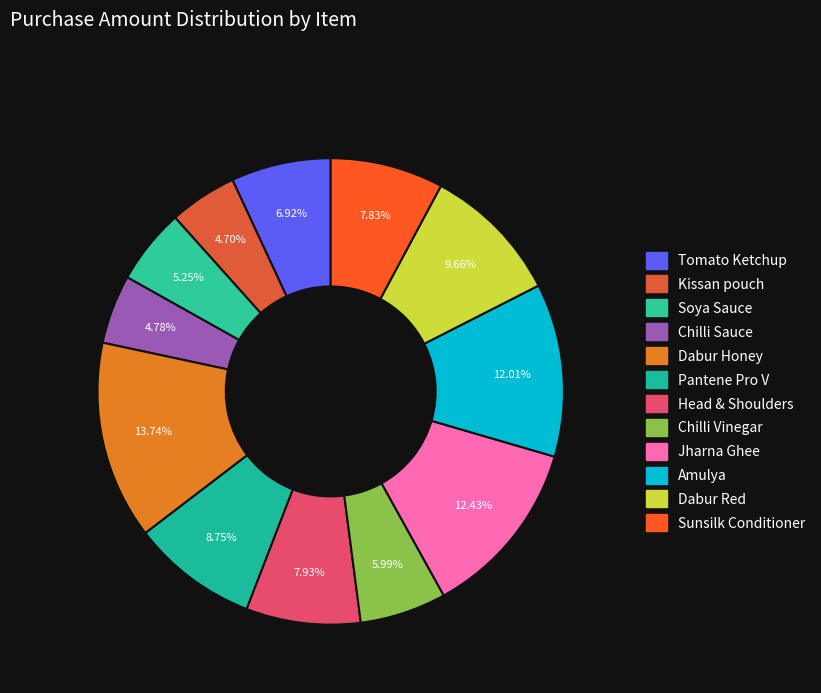

What is the smallest slice in the pie chart?

Kissan pouch